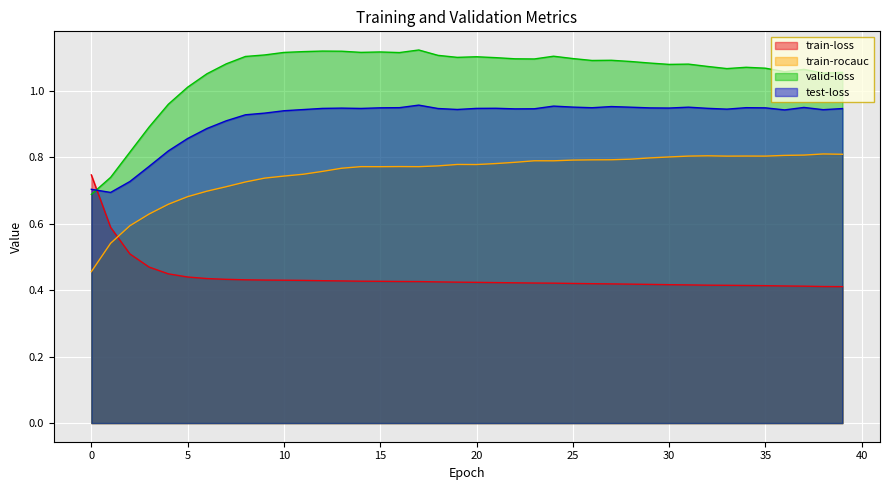

What is the value of the test-loss point at the 6th from the left?

0.9